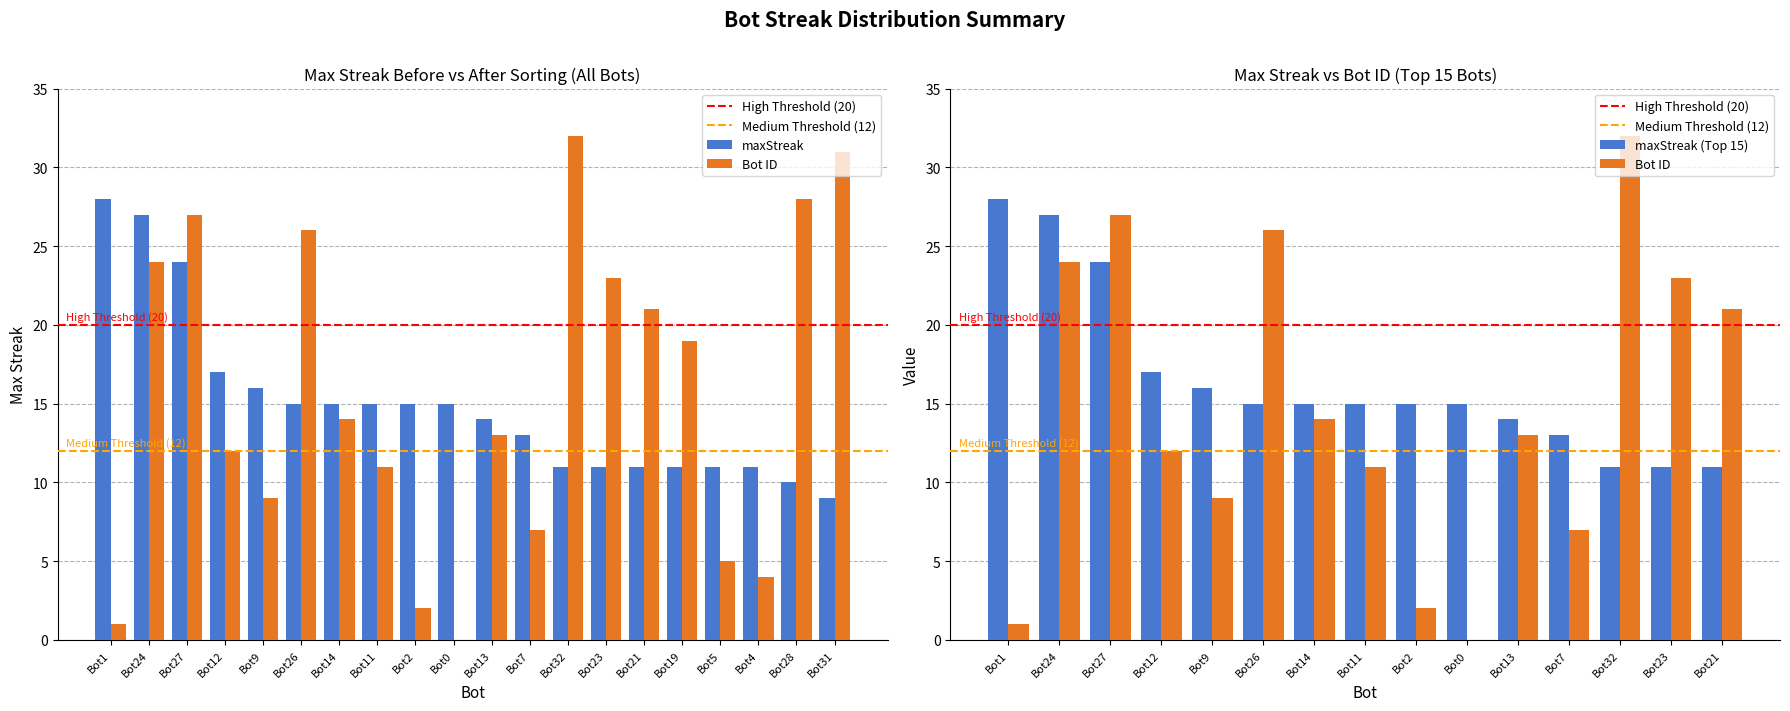

What is the sum of the values at Bot23 and Bot0?

26